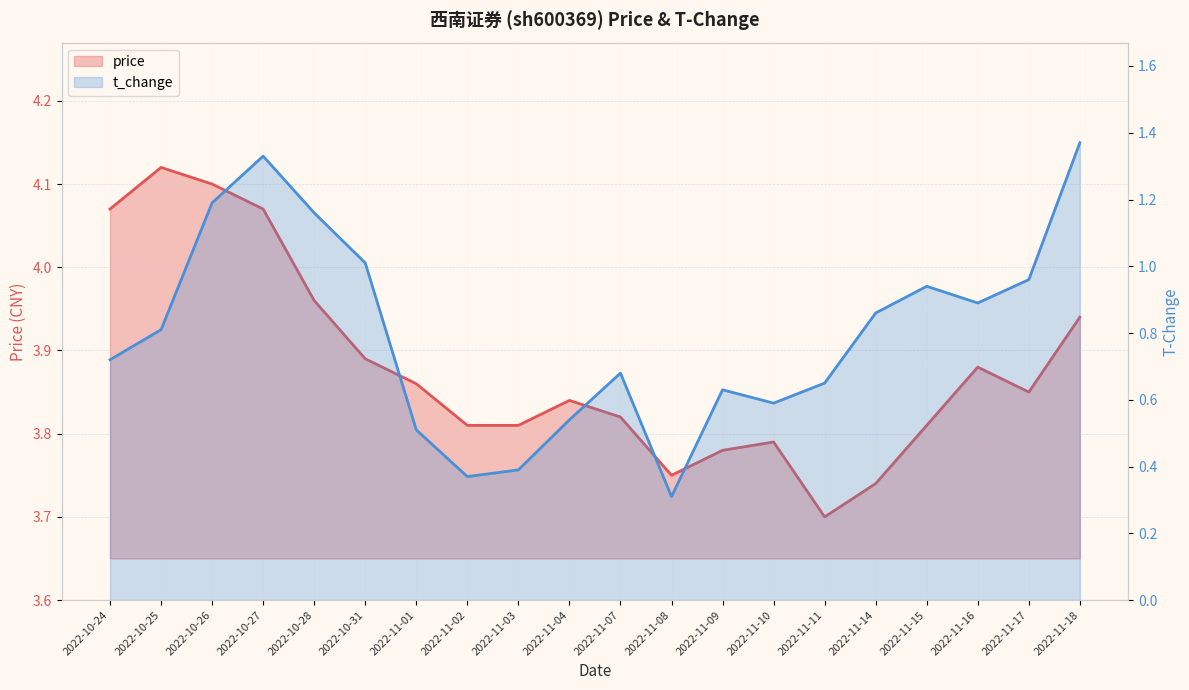

Is the value of t_change at 2022-11-07 greater than the value of price at 2022-10-24?

No